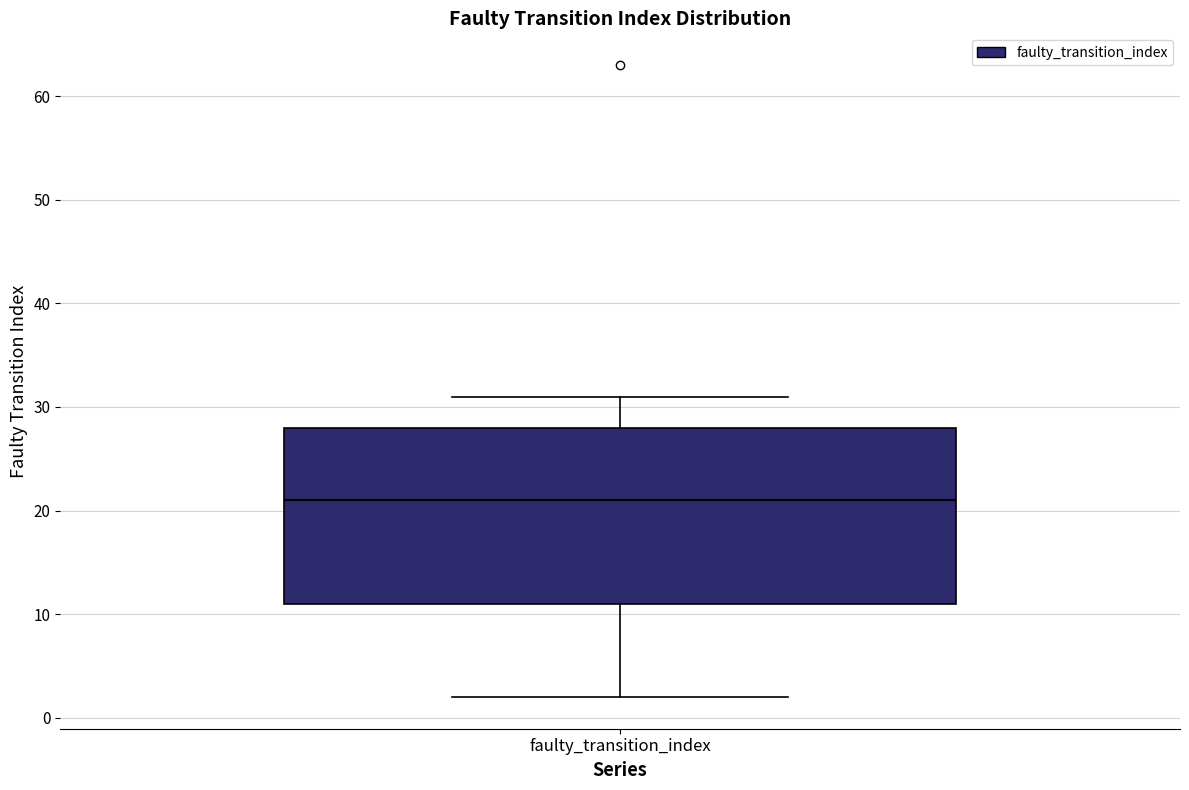

Read this box plot against the y-axis: the position of the median line, the range covered by the box, and the ends of both whiskers. The values are not printed on the chart, so give them approximately, as read against the axis.

median 21, box 11 to 28, whiskers 2 to 31